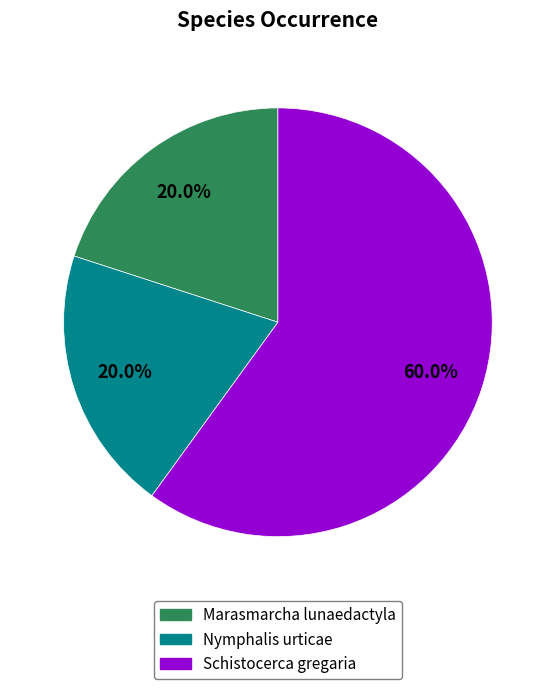

To the nearest percent, what percentage of the pie is Schistocerca gregaria?

60%